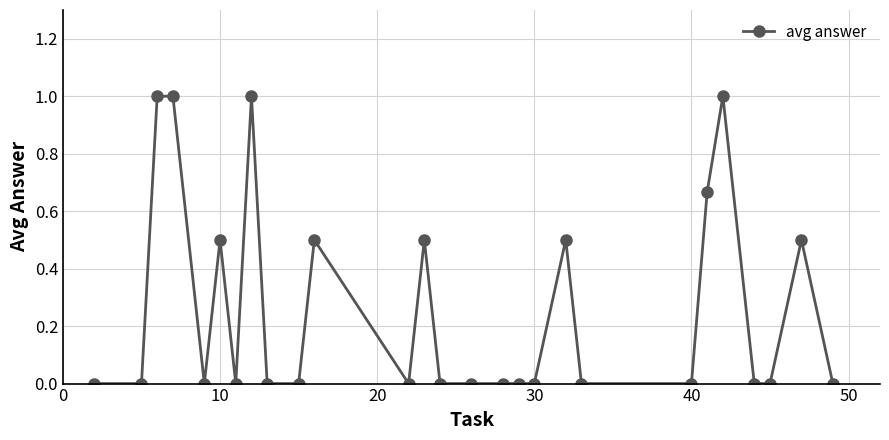

How many distinct data groups are displayed?

1